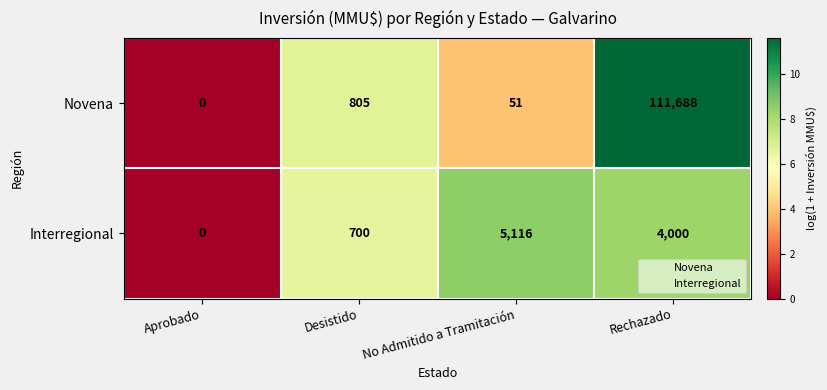

The value of Novena at Rechazado is 111688. True or false?

True